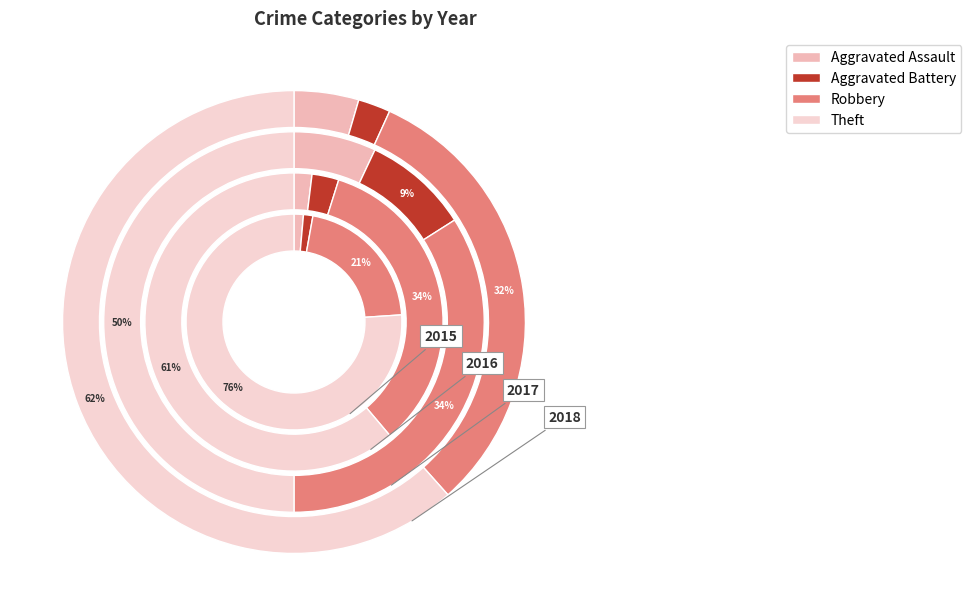

Which category has the smallest portion of the pie?

Aggravated Assault